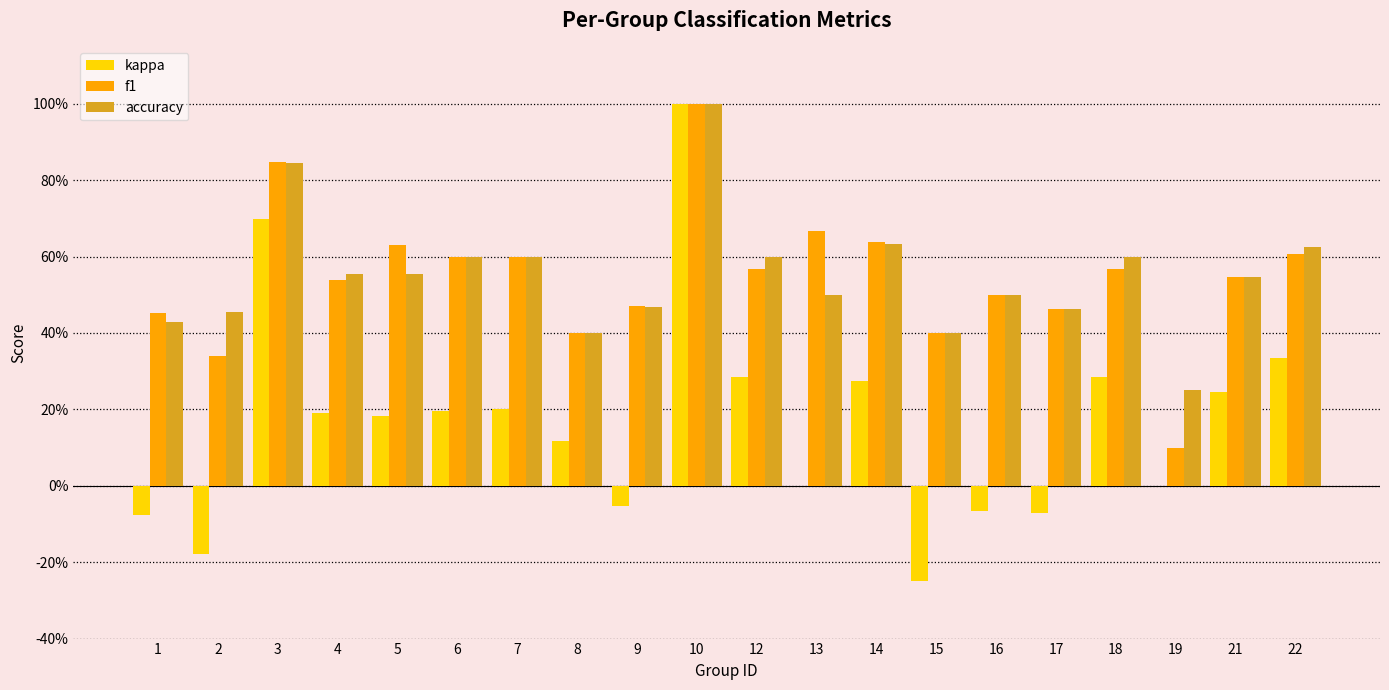

What is the sum of the accuracy values at 19 and 13?

0.8